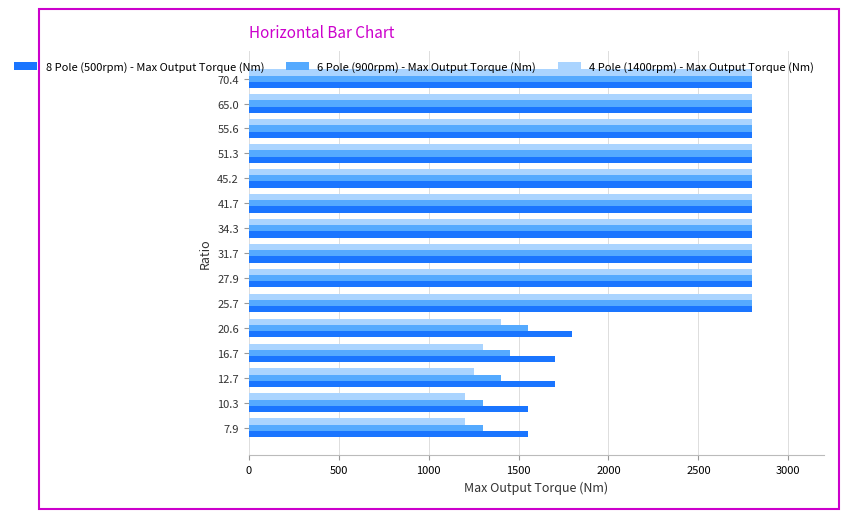

Is the value of 8 Pole (500rpm) - Max Output Torque (Nm) at 12.7 greater than the value of 4 Pole (1400rpm) - Max Output Torque (Nm) at 31.7?

No